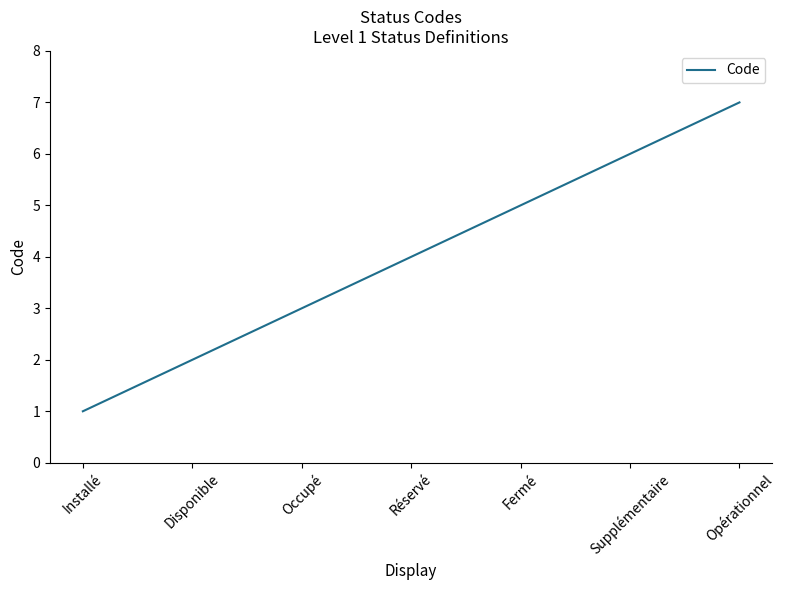

True or false: the data shows 3 at Disponible.

False